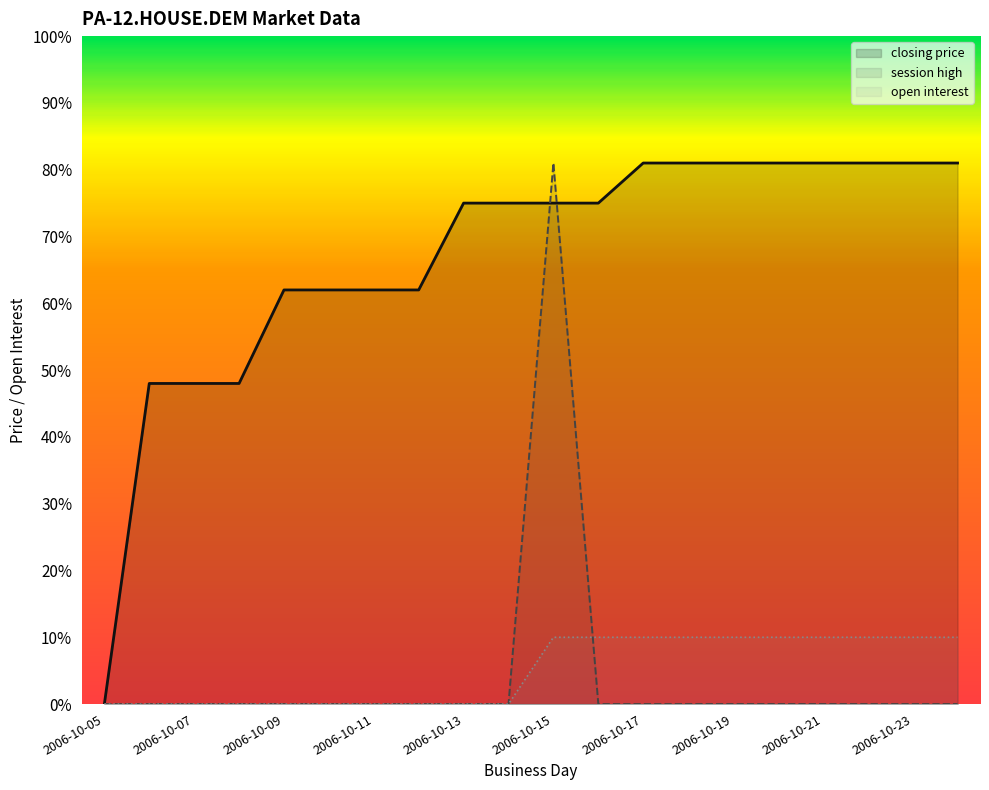

Which category has the highest value in the session high series?

2006-10-15